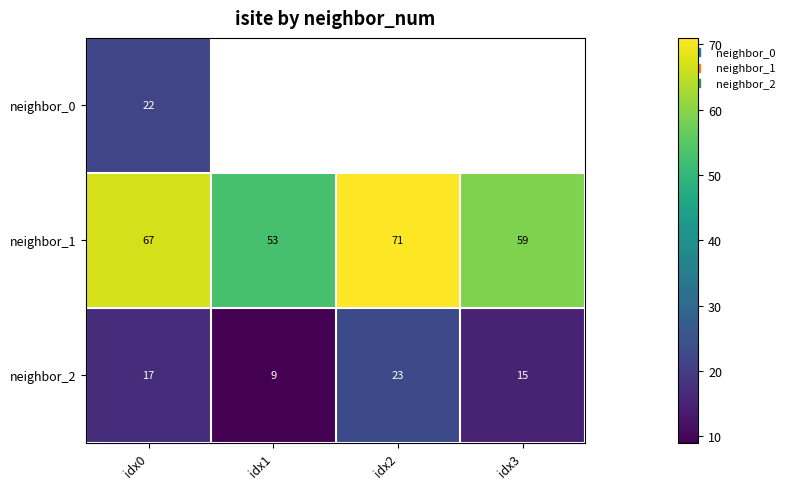

Where is neighbor_1 nearest to the value 62?

idx3